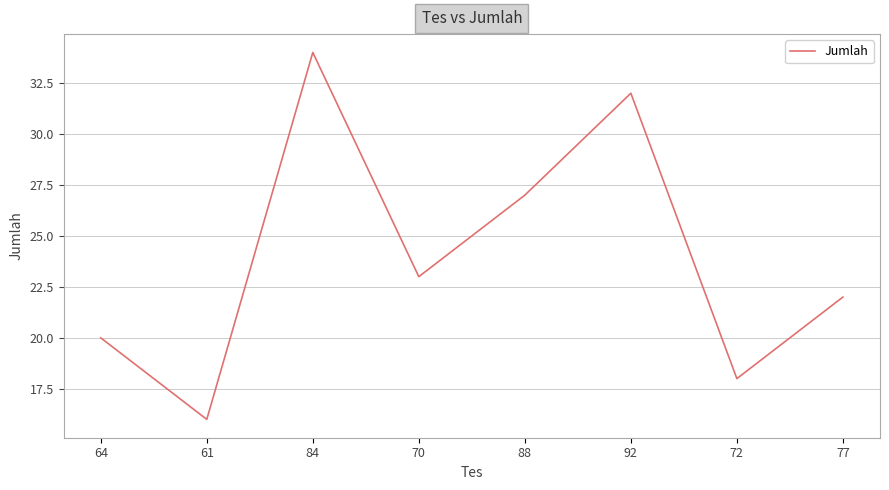

What is the approximate value at 92, to the nearest 5?

30